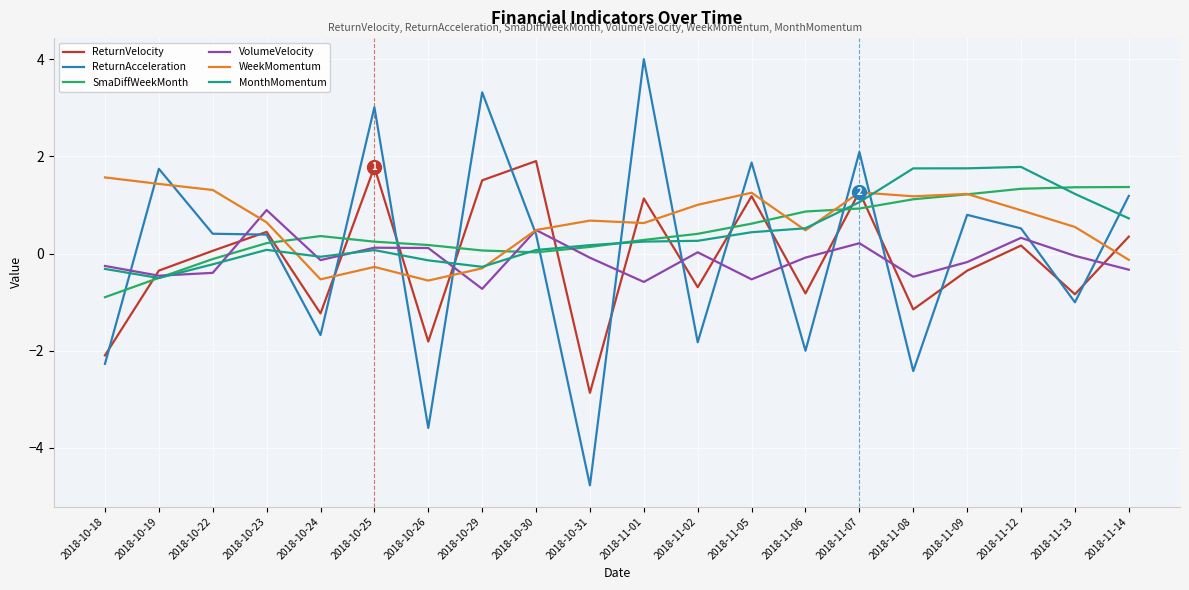

The SmaDiffWeekMonth series shows 0.4 at 2018-11-06. True or false?

False